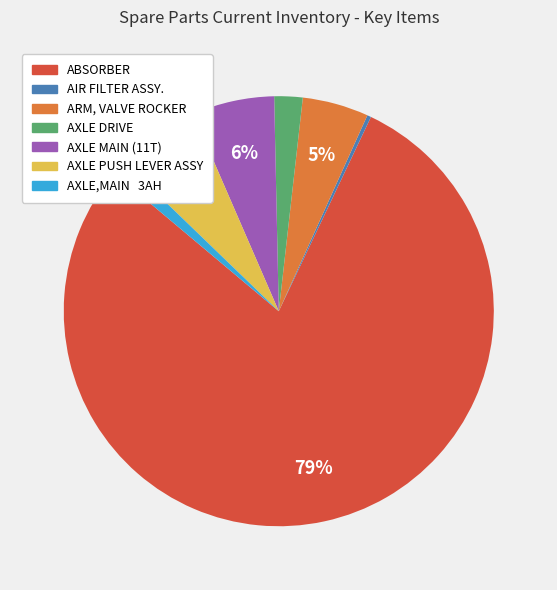

To the nearest percent, what portion does AXLE PUSH LEVER ASSY represent?

6%